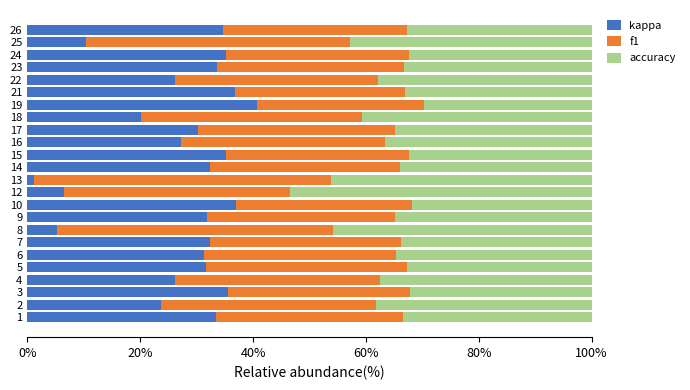

What is the difference between the second highest and second lowest values in the kappa series?

31.8